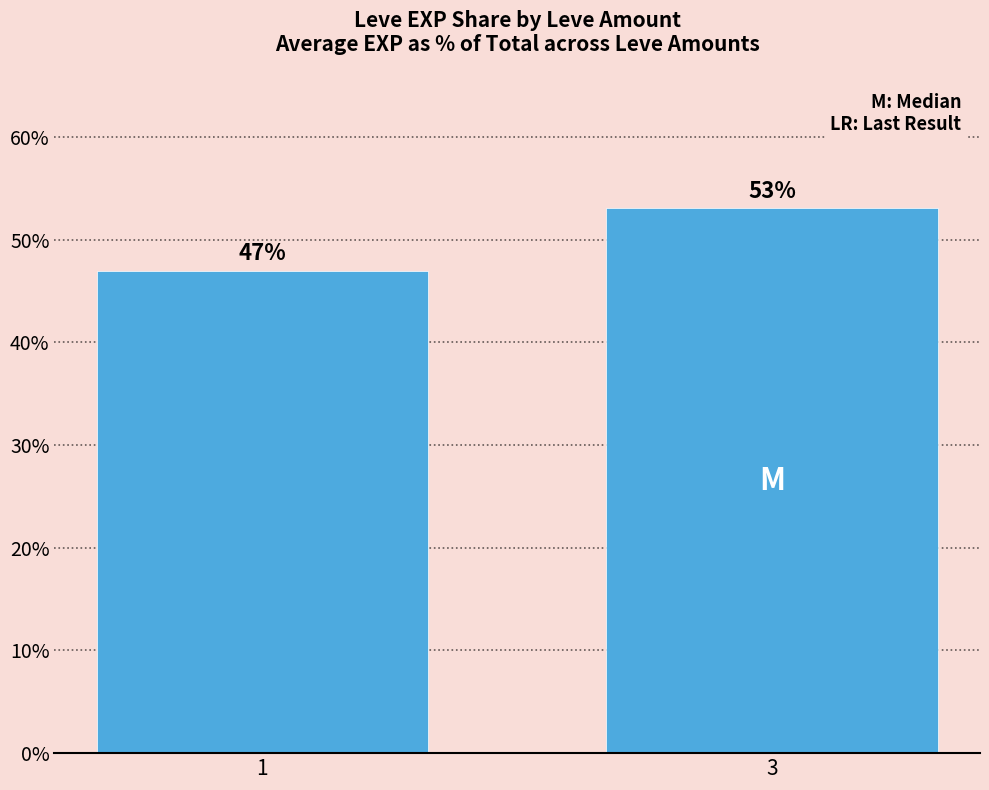

What is the difference between the values at 3 and 1?

6.1